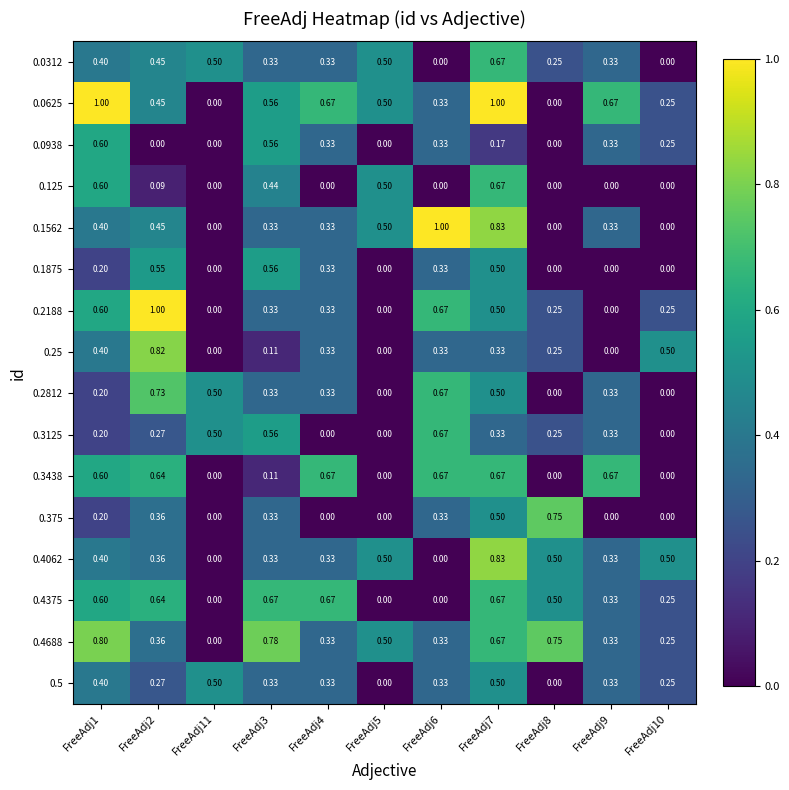

Reading left to right, transcribe all the data shown in this chart.

0.0312: FreeAdj1=0.4	FreeAdj2=0.5	FreeAdj11=0.5	FreeAdj3=0.3	FreeAdj4=0.3	FreeAdj5=0.5	FreeAdj6=0.0	FreeAdj7=0.7	FreeAdj8=0.2	FreeAdj9=0.3	FreeAdj10=0.0
0.0625: FreeAdj1=1.0	FreeAdj2=0.5	FreeAdj11=0.0	FreeAdj3=0.6	FreeAdj4=0.7	FreeAdj5=0.5	FreeAdj6=0.3	FreeAdj7=1.0	FreeAdj8=0.0	FreeAdj9=0.7	FreeAdj10=0.2
0.0938: FreeAdj1=0.6	FreeAdj2=0.0	FreeAdj11=0.0	FreeAdj3=0.6	FreeAdj4=0.3	FreeAdj5=0.0	FreeAdj6=0.3	FreeAdj7=0.2	FreeAdj8=0.0	FreeAdj9=0.3	FreeAdj10=0.2
0.125: FreeAdj1=0.6	FreeAdj2=0.1	FreeAdj11=0.0	FreeAdj3=0.4	FreeAdj4=0.0	FreeAdj5=0.5	FreeAdj6=0.0	FreeAdj7=0.7	FreeAdj8=0.0	FreeAdj9=0.0	FreeAdj10=0.0
0.1562: FreeAdj1=0.4	FreeAdj2=0.5	FreeAdj11=0.0	FreeAdj3=0.3	FreeAdj4=0.3	FreeAdj5=0.5	FreeAdj6=1.0	FreeAdj7=0.8	FreeAdj8=0.0	FreeAdj9=0.3	FreeAdj10=0.0
0.1875: FreeAdj1=0.2	FreeAdj2=0.6	FreeAdj11=0.0	FreeAdj3=0.6	FreeAdj4=0.3	FreeAdj5=0.0	FreeAdj6=0.3	FreeAdj7=0.5	FreeAdj8=0.0	FreeAdj9=0.0	FreeAdj10=0.0
0.2188: FreeAdj1=0.6	FreeAdj2=1.0	FreeAdj11=0.0	FreeAdj3=0.3	FreeAdj4=0.3	FreeAdj5=0.0	FreeAdj6=0.7	FreeAdj7=0.5	FreeAdj8=0.2	FreeAdj9=0.0	FreeAdj10=0.2
0.25: FreeAdj1=0.4	FreeAdj2=0.8	FreeAdj11=0.0	FreeAdj3=0.1	FreeAdj4=0.3	FreeAdj5=0.0	FreeAdj6=0.3	FreeAdj7=0.3	FreeAdj8=0.2	FreeAdj9=0.0	FreeAdj10=0.5
0.2812: FreeAdj1=0.2	FreeAdj2=0.7	FreeAdj11=0.5	FreeAdj3=0.3	FreeAdj4=0.3	FreeAdj5=0.0	FreeAdj6=0.7	FreeAdj7=0.5	FreeAdj8=0.0	FreeAdj9=0.3	FreeAdj10=0.0
0.3125: FreeAdj1=0.2	FreeAdj2=0.3	FreeAdj11=0.5	FreeAdj3=0.6	FreeAdj4=0.0	FreeAdj5=0.0	FreeAdj6=0.7	FreeAdj7=0.3	FreeAdj8=0.2	FreeAdj9=0.3	FreeAdj10=0.0
0.3438: FreeAdj1=0.6	FreeAdj2=0.6	FreeAdj11=0.0	FreeAdj3=0.1	FreeAdj4=0.7	FreeAdj5=0.0	FreeAdj6=0.7	FreeAdj7=0.7	FreeAdj8=0.0	FreeAdj9=0.7	FreeAdj10=0.0
0.375: FreeAdj1=0.2	FreeAdj2=0.4	FreeAdj11=0.0	FreeAdj3=0.3	FreeAdj4=0.0	FreeAdj5=0.0	FreeAdj6=0.3	FreeAdj7=0.5	FreeAdj8=0.8	FreeAdj9=0.0	FreeAdj10=0.0
0.4062: FreeAdj1=0.4	FreeAdj2=0.4	FreeAdj11=0.0	FreeAdj3=0.3	FreeAdj4=0.3	FreeAdj5=0.5	FreeAdj6=0.0	FreeAdj7=0.8	FreeAdj8=0.5	FreeAdj9=0.3	FreeAdj10=0.5
0.4375: FreeAdj1=0.6	FreeAdj2=0.6	FreeAdj11=0.0	FreeAdj3=0.7	FreeAdj4=0.7	FreeAdj5=0.0	FreeAdj6=0.0	FreeAdj7=0.7	FreeAdj8=0.5	FreeAdj9=0.3	FreeAdj10=0.2
0.4688: FreeAdj1=0.8	FreeAdj2=0.4	FreeAdj11=0.0	FreeAdj3=0.8	FreeAdj4=0.3	FreeAdj5=0.5	FreeAdj6=0.3	FreeAdj7=0.7	FreeAdj8=0.8	FreeAdj9=0.3	FreeAdj10=0.2
0.5: FreeAdj1=0.4	FreeAdj2=0.3	FreeAdj11=0.5	FreeAdj3=0.3	FreeAdj4=0.3	FreeAdj5=0.0	FreeAdj6=0.3	FreeAdj7=0.5	FreeAdj8=0.0	FreeAdj9=0.3	FreeAdj10=0.2